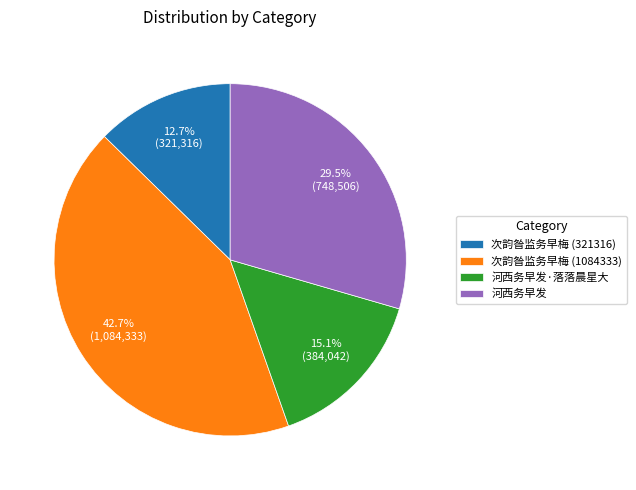

To the nearest percent, what is the difference between the 次韵昝监务早梅 (1084333) and 河西务早发 slice percentages?

13%